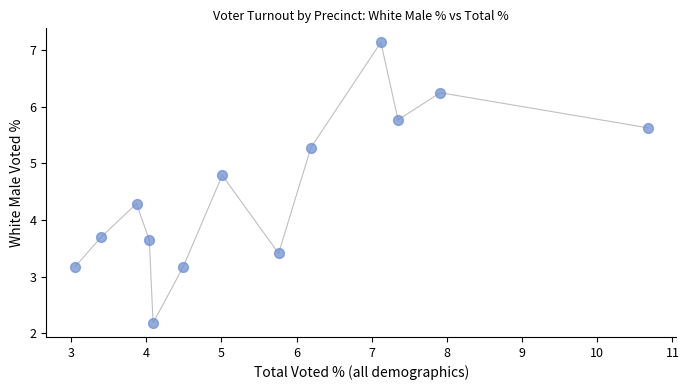

What is the range of Y values (max minus min)?

5.0